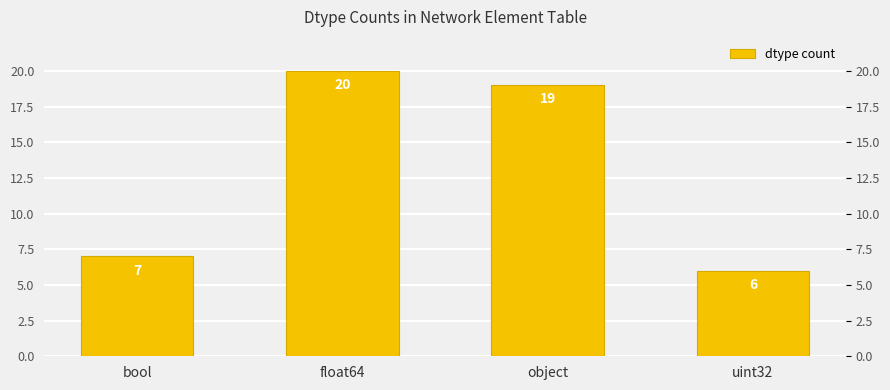

Does the chart contain any negative values?

No